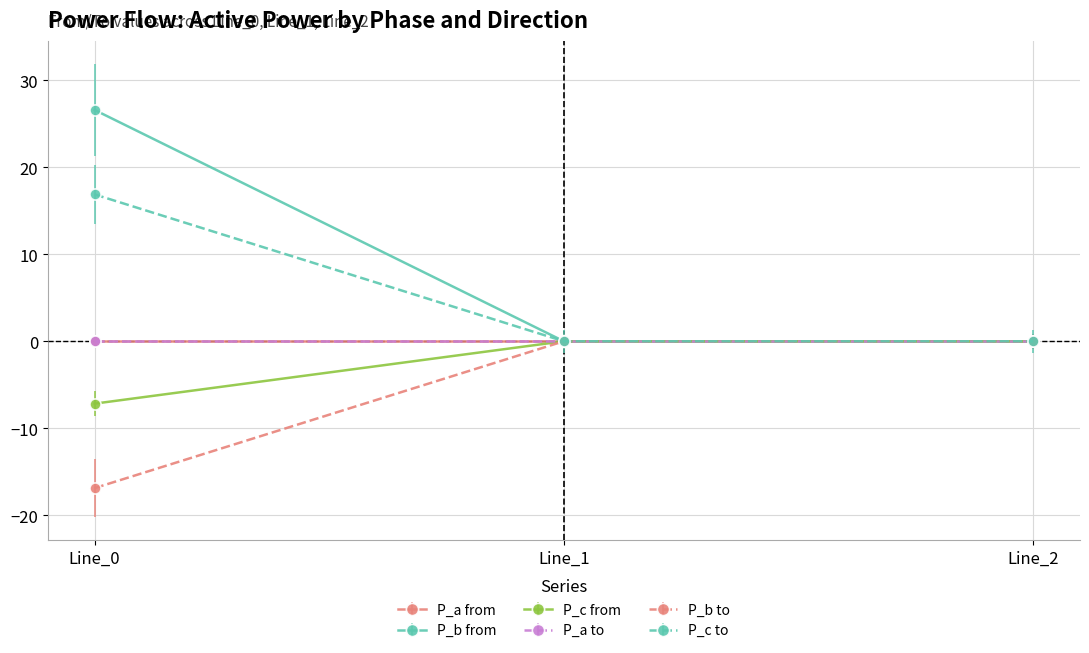

Is this an area chart (filled region under the line)?

No